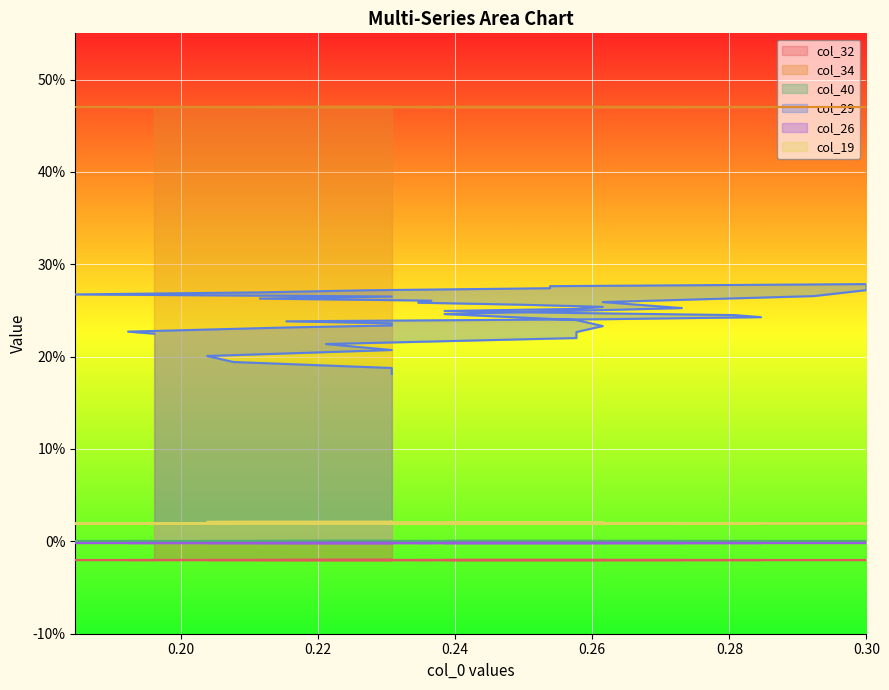

Does the chart display data point markers on the line(s)?

No